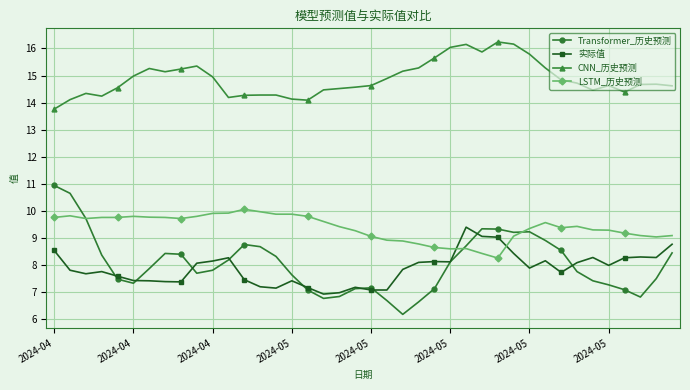

What is the greatest value displayed?

16.2